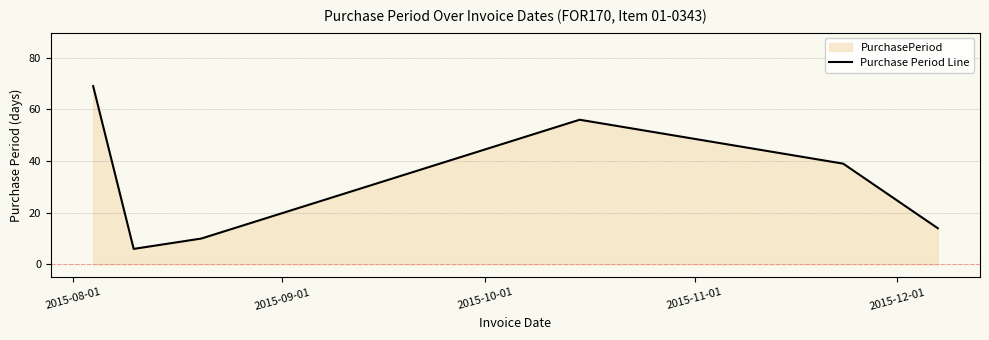

True or false: the data has more than 2 interior local peaks.

False